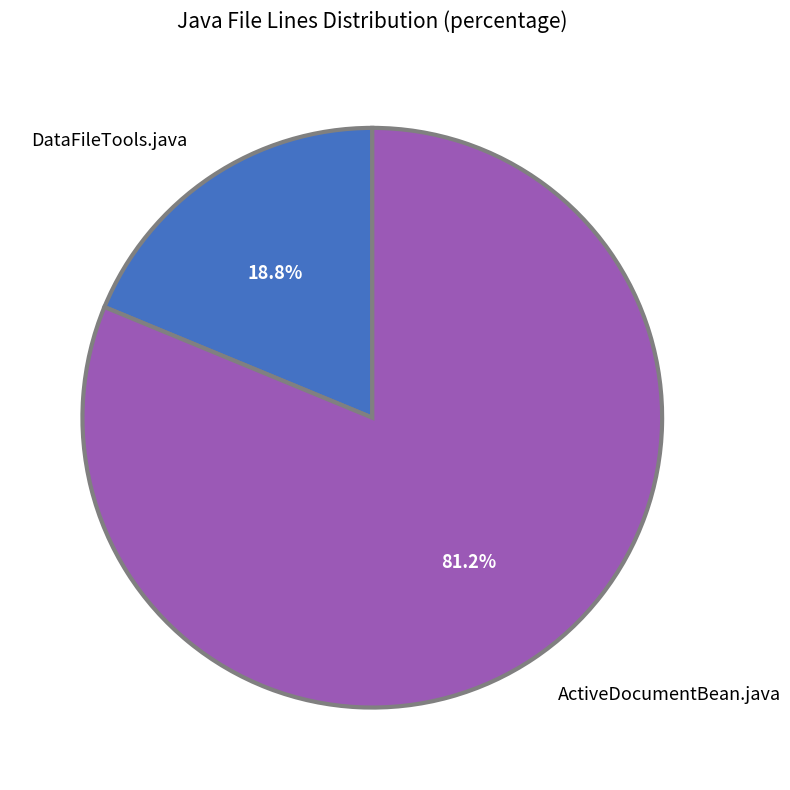

How many segments does this pie chart have?

2